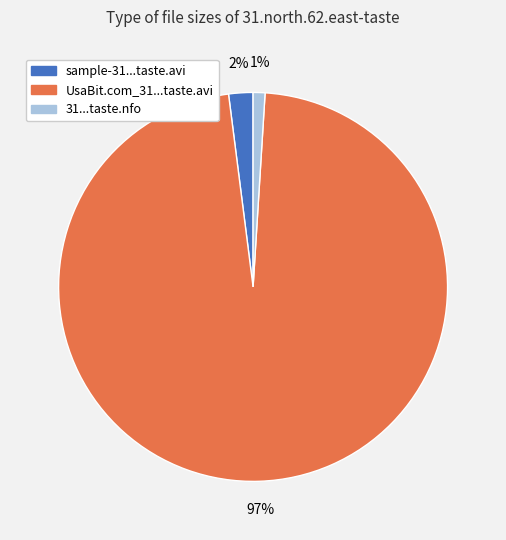

To the nearest percent, what percentage of the pie is sample-31...taste.avi?

2%